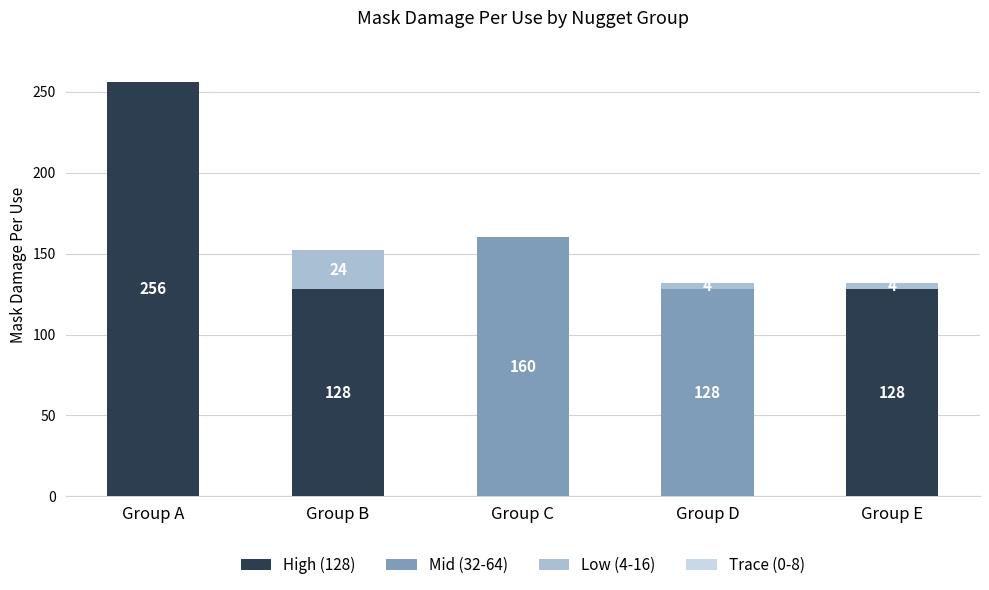

How many distinct data groups are displayed?

3